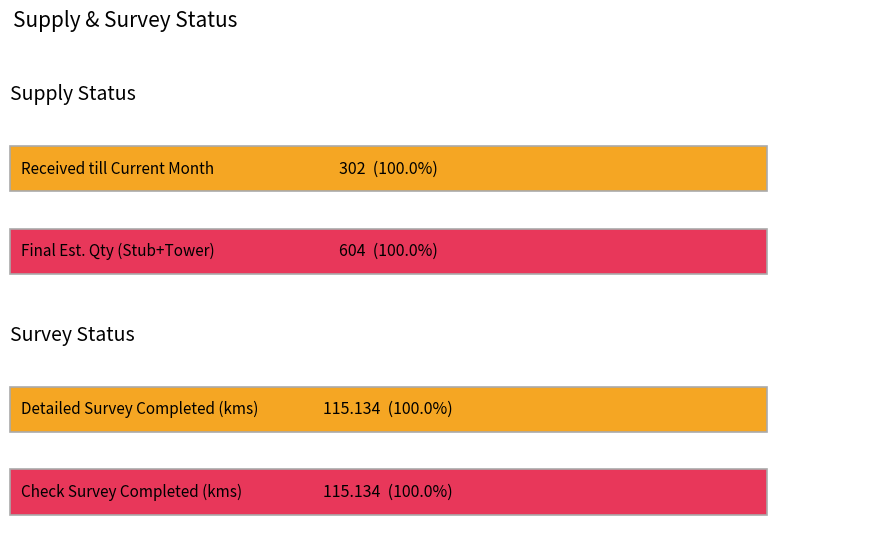

How many groups of bars are there?

4